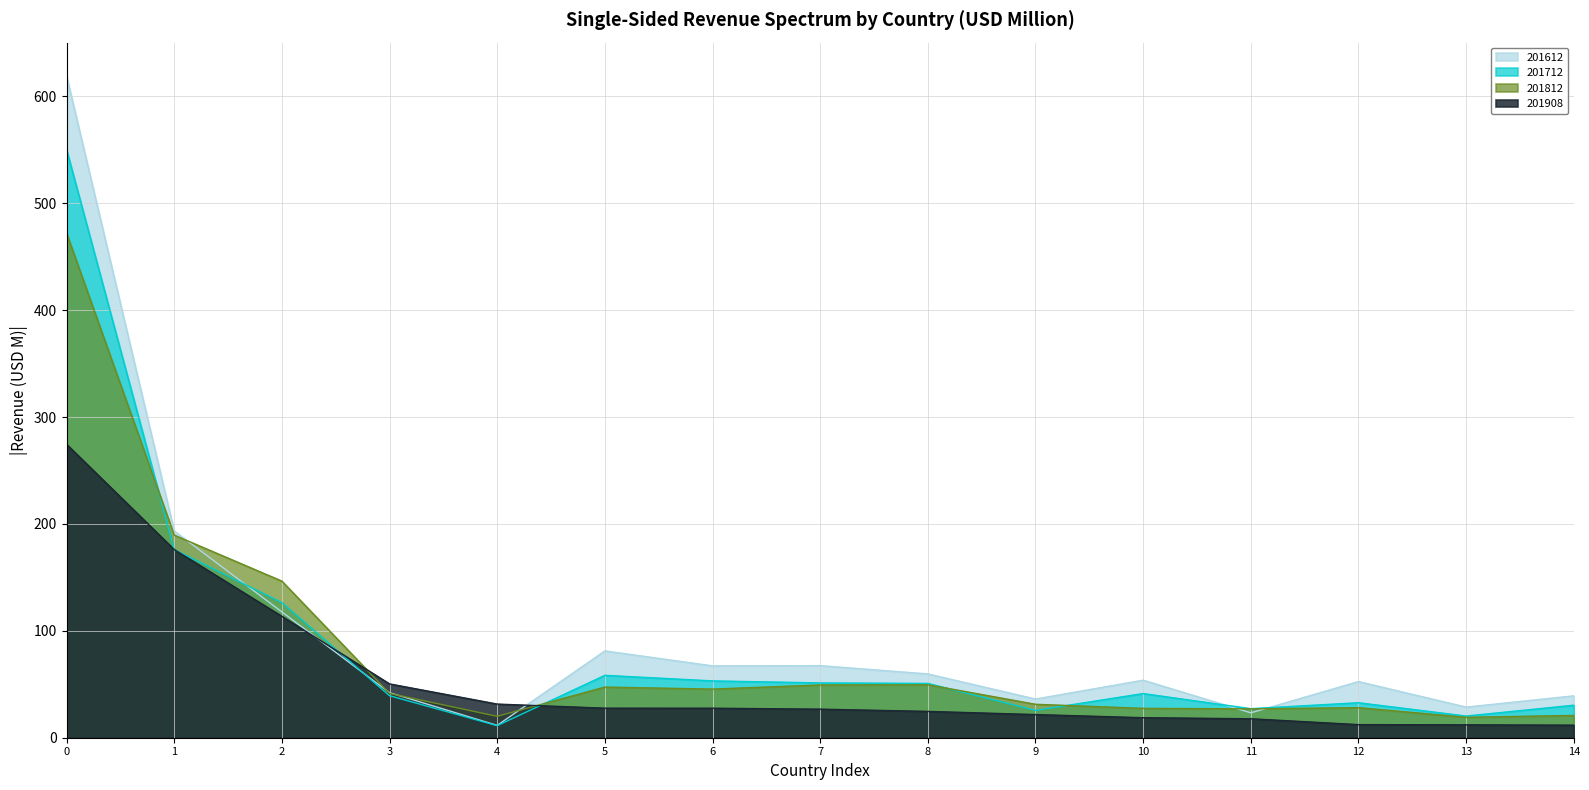

What is the sum of all 201612 values?

1493.7